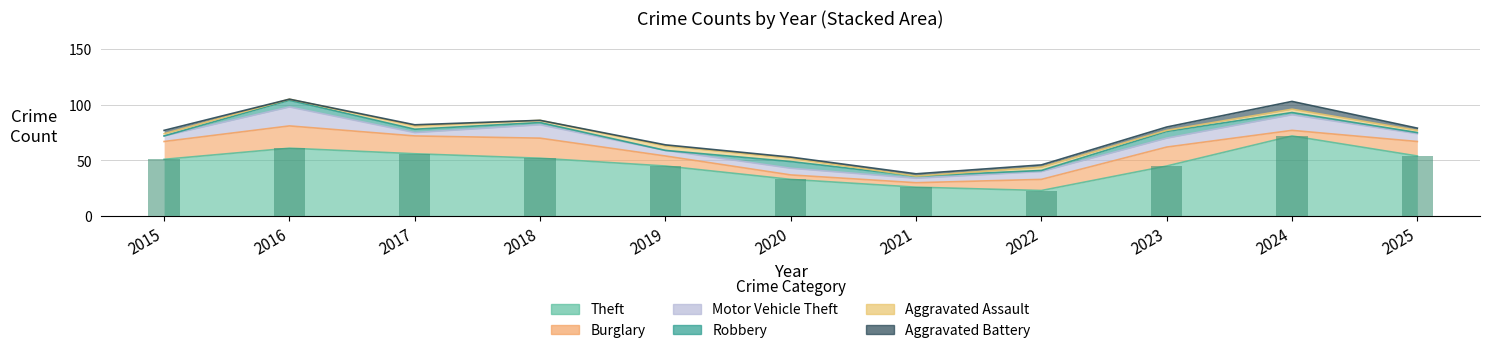

How many bars are there in each group?

6